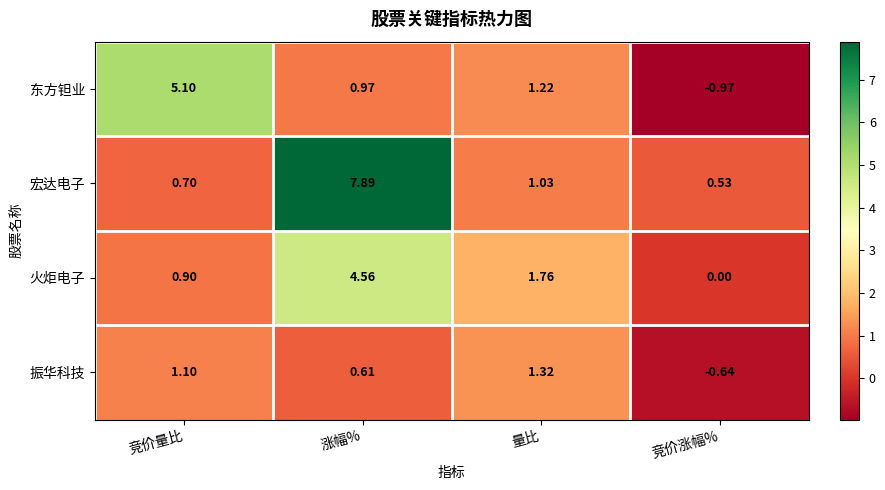

Which series has the largest total across all categories?

宏达电子